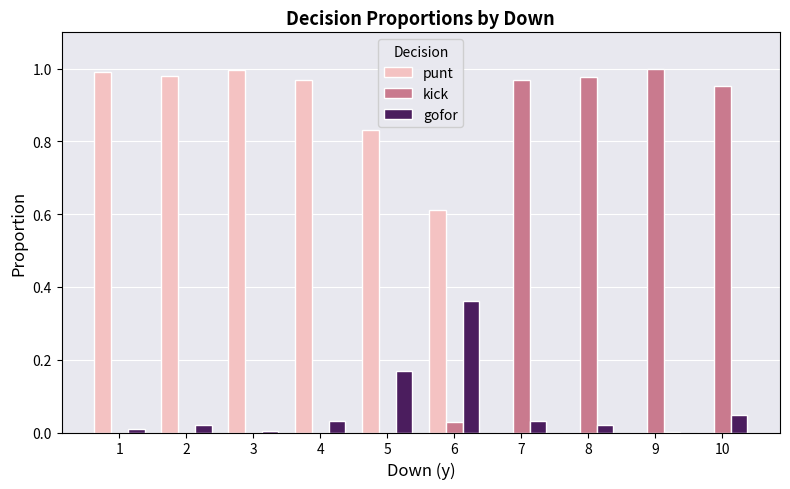

Which series has the largest total across all categories?

punt